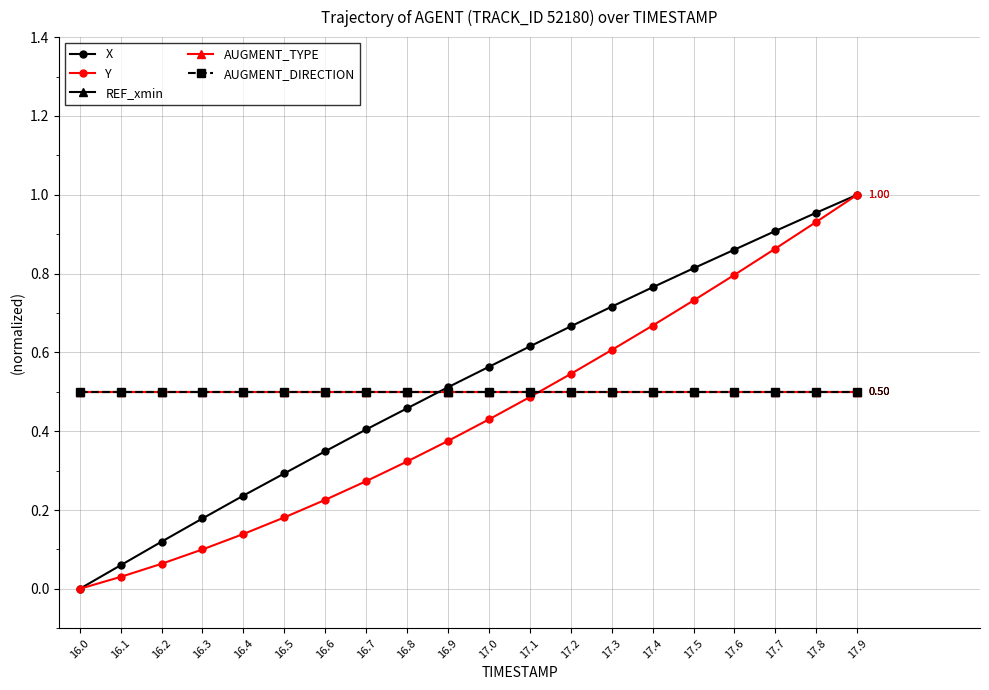

How many values in the Y series exceed 0?

19